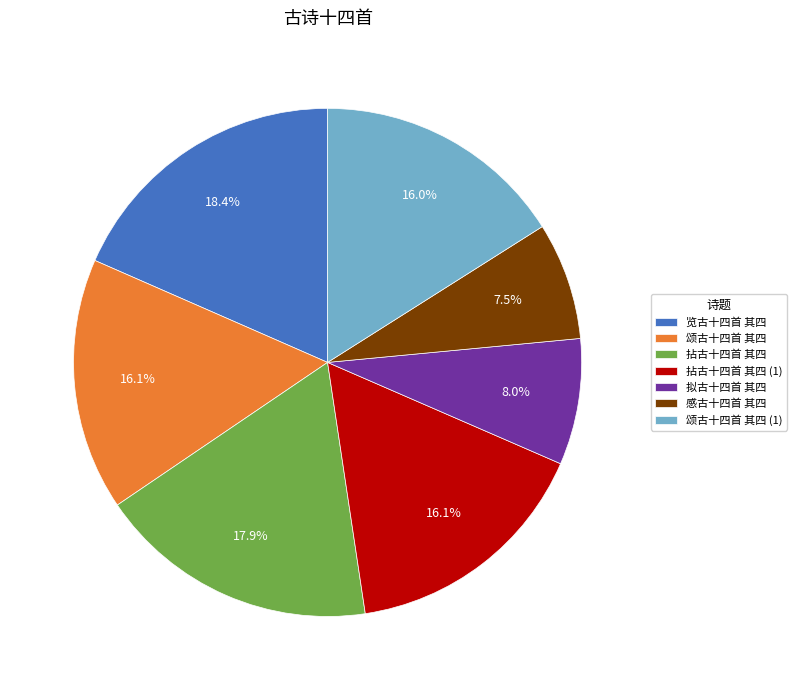

Which category has the biggest portion of the pie?

览古十四首 其四